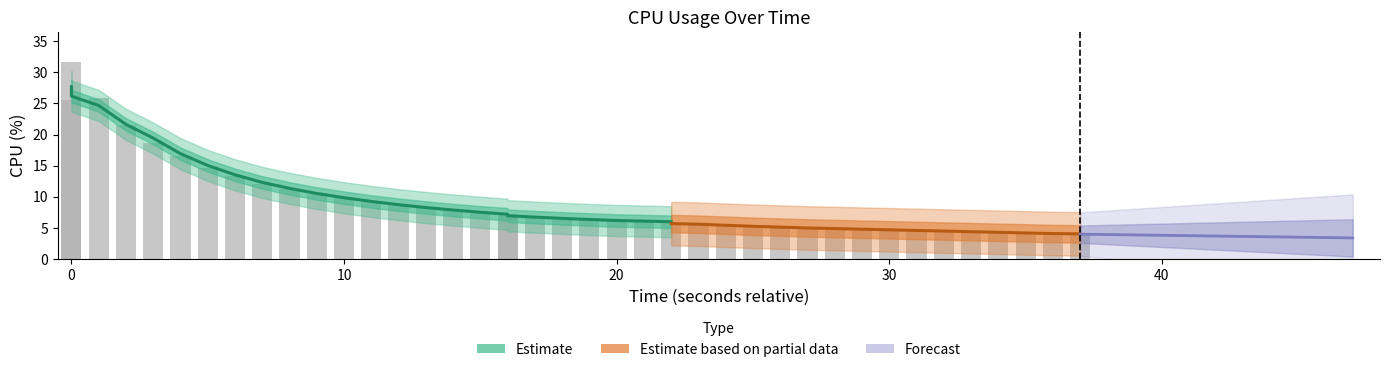

What is the difference between the maximum and minimum values?

27.7